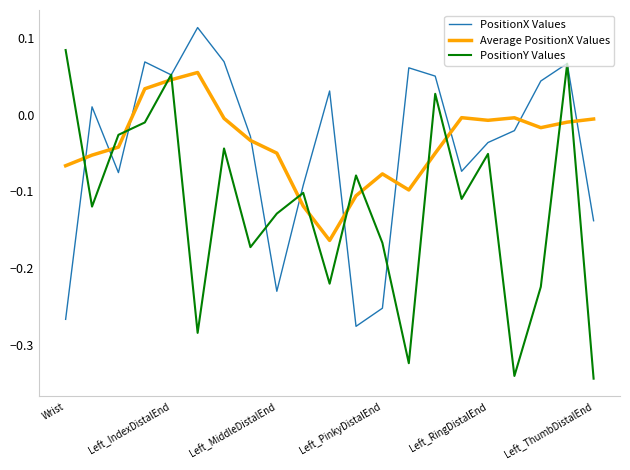

Which series has the widest spread of values?

PositionY Values